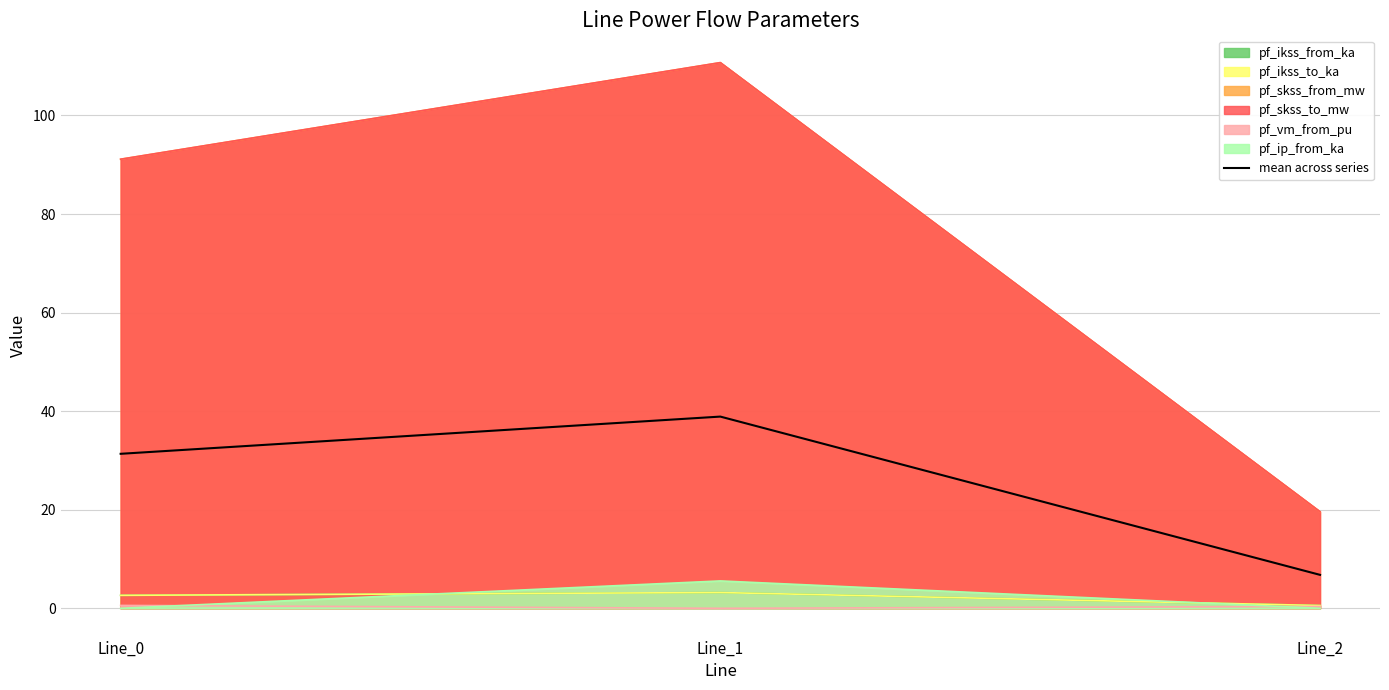

What is the smallest value displayed?

6.8